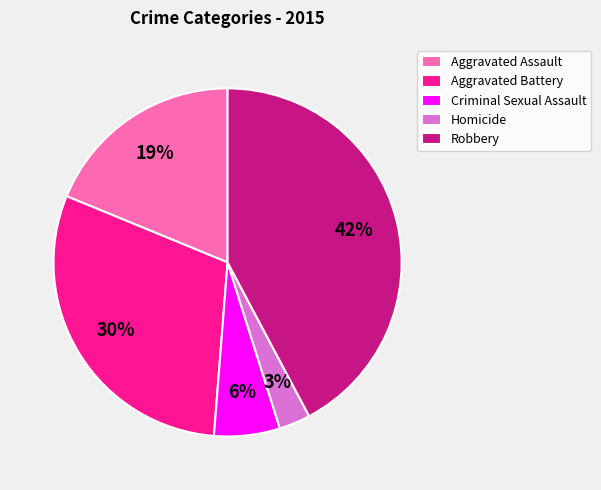

Rank the categories by value from lowest to highest.

Homicide, Criminal Sexual Assault, Aggravated Assault, Aggravated Battery, Robbery